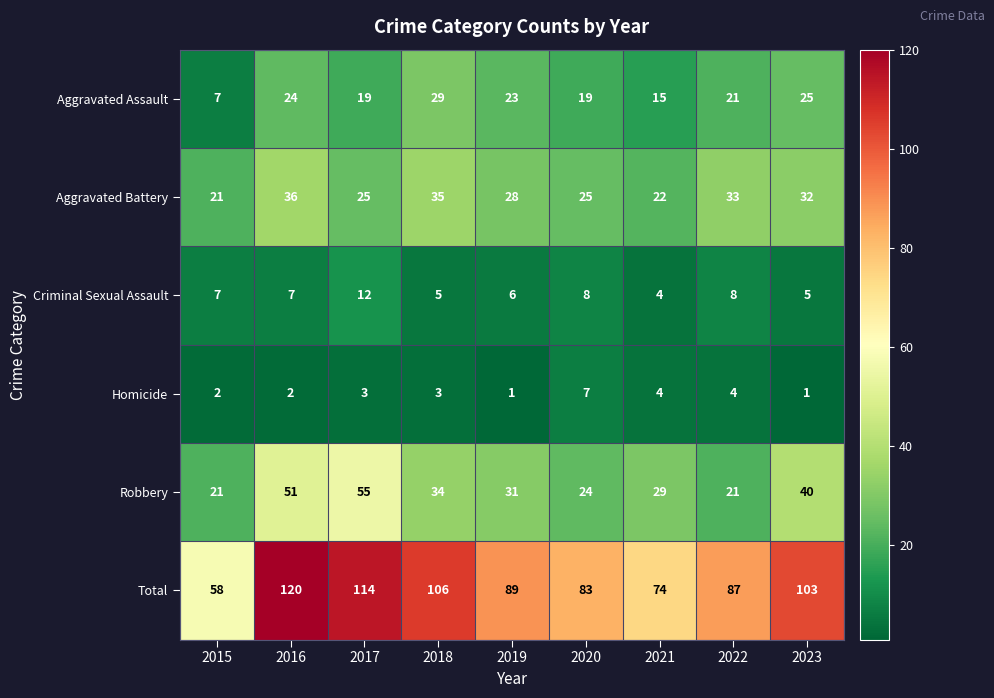

Where does the Aggravated Battery series first go above 28?

2016